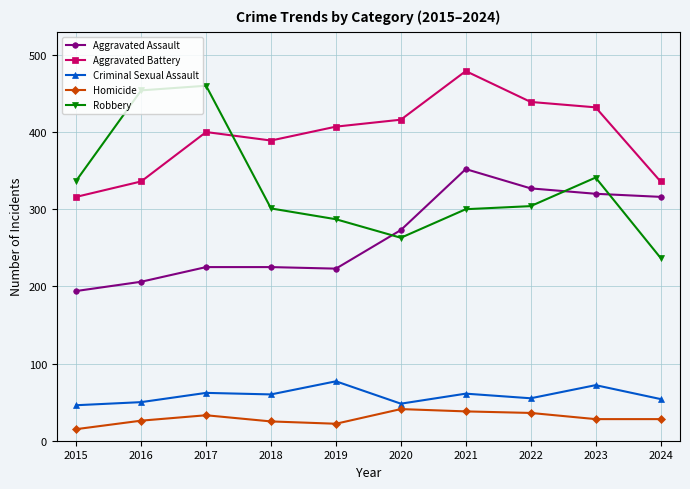

What value does the Aggravated Assault series have at 2021, to the nearest 5?

350